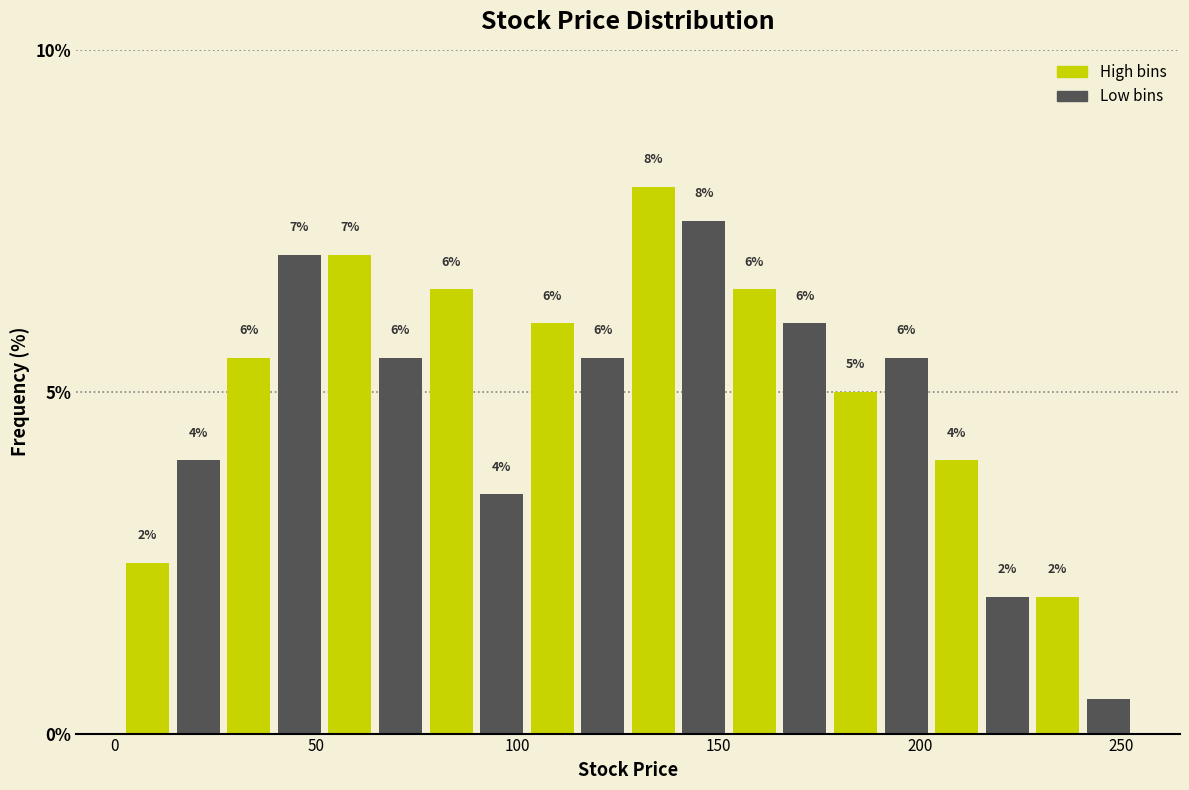

Around what value on the x-axis is the tallest bar? Give the approximate position of its centre, as read against the axis.

135